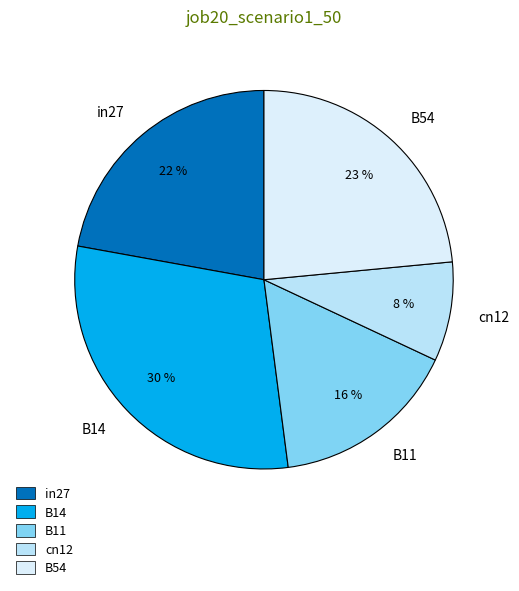

To the nearest percent, what percentage of the pie is B14?

30%